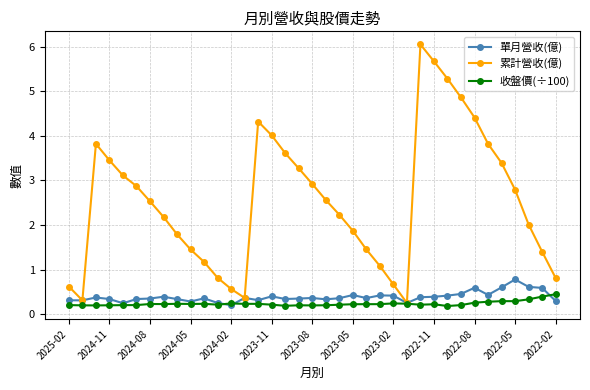

Which series has the largest total across all categories?

累計營收(億)